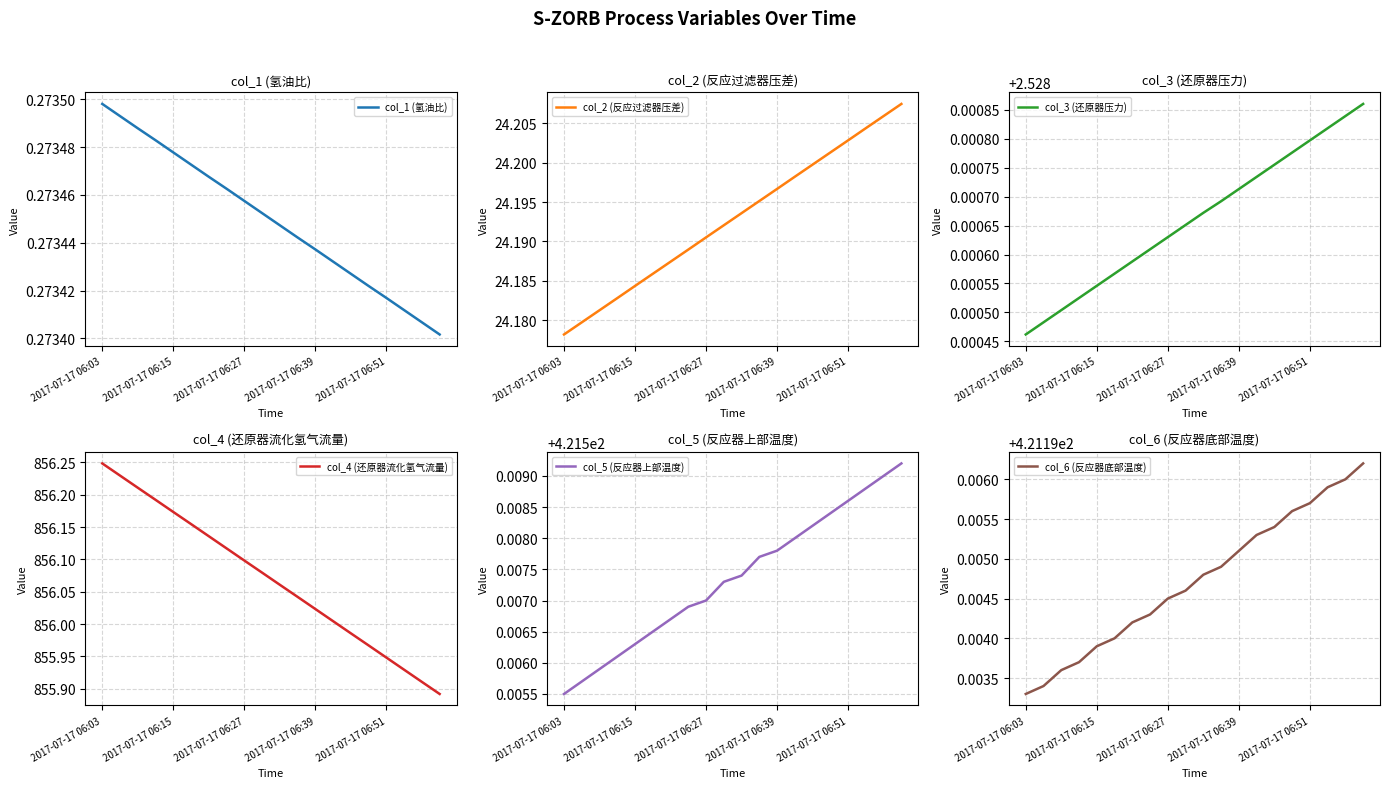

At which label is col_2 (反应过滤器压差) closest to 24?

2017-07-17 06:03